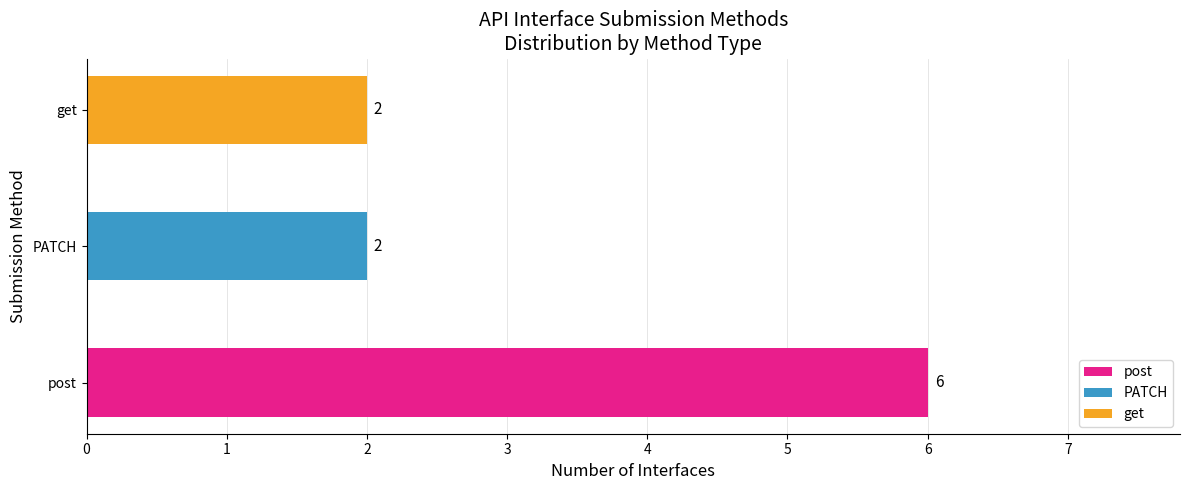

At which label is the value closest to 4?

PATCH